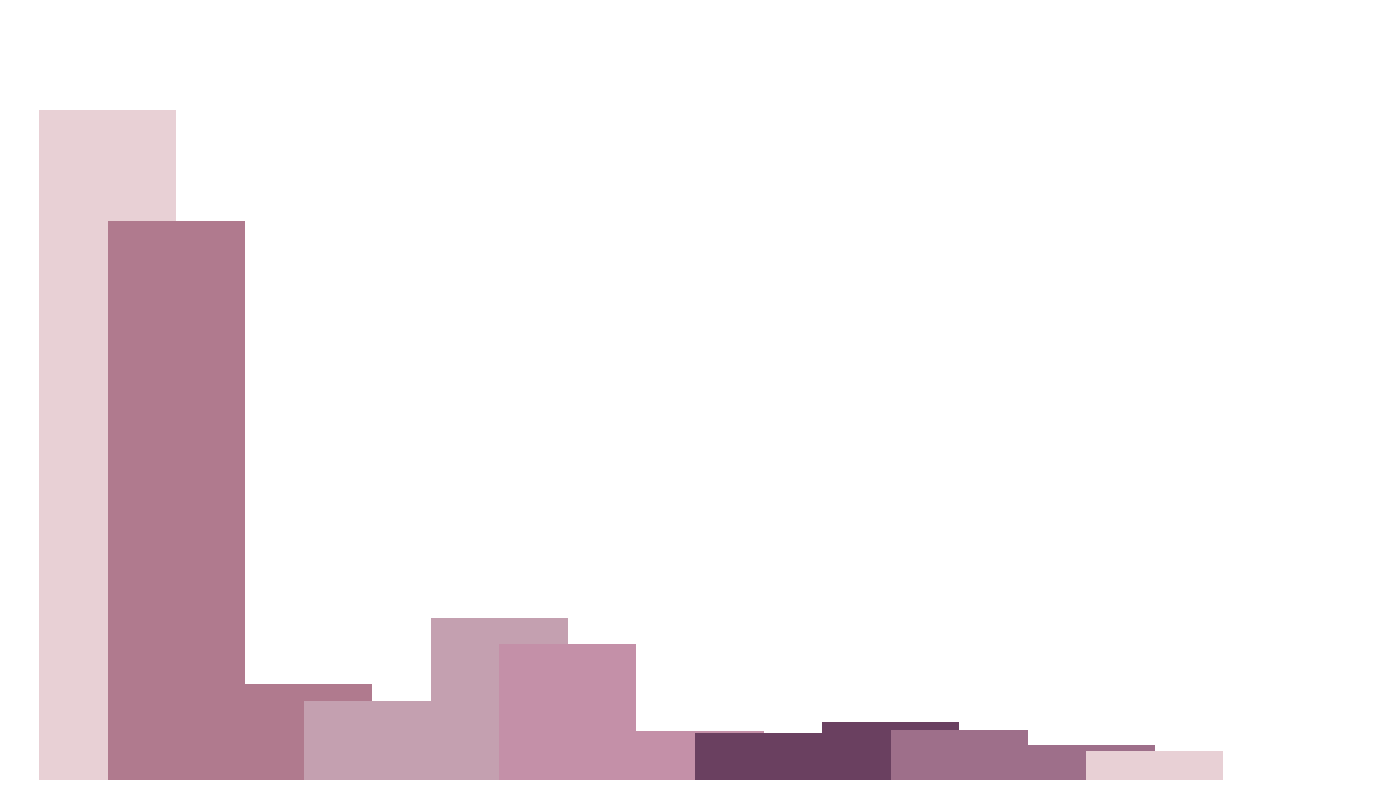

Are the bars horizontal?

No